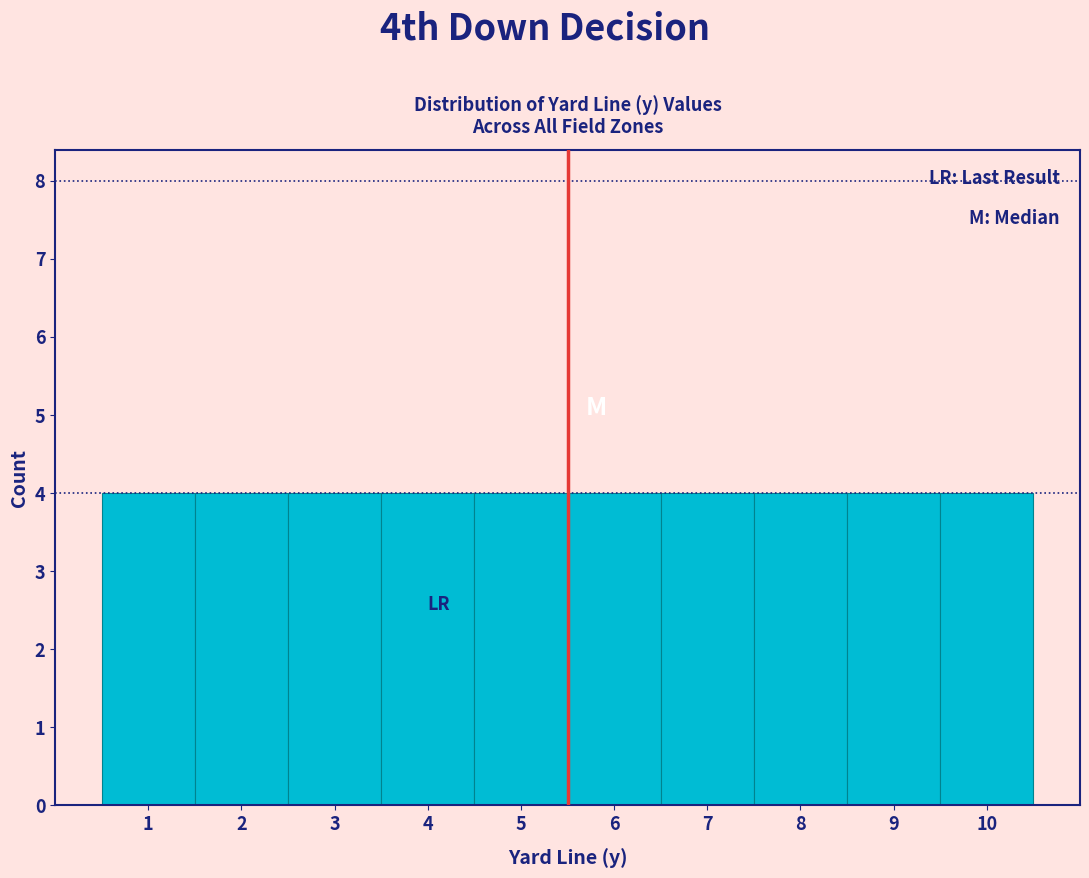

How tall is the bar that spans 3.5 to 4.5 on the x-axis? The values are not printed on the chart, so give them approximately, as read against the axis.

4